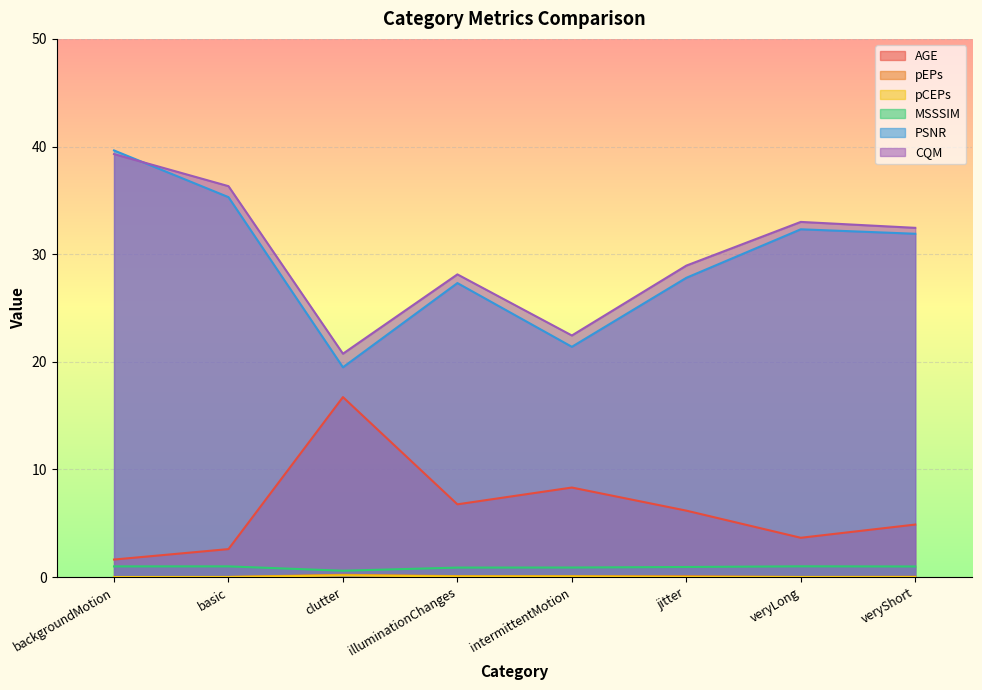

At how many categories does at least one series exceed 8?

8